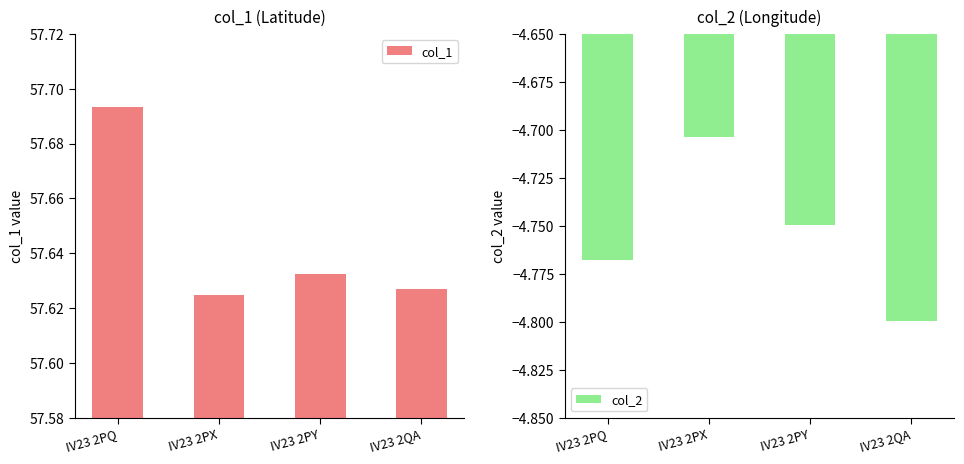

At which category does the chart reach its peak across all series?

IV23 2PQ